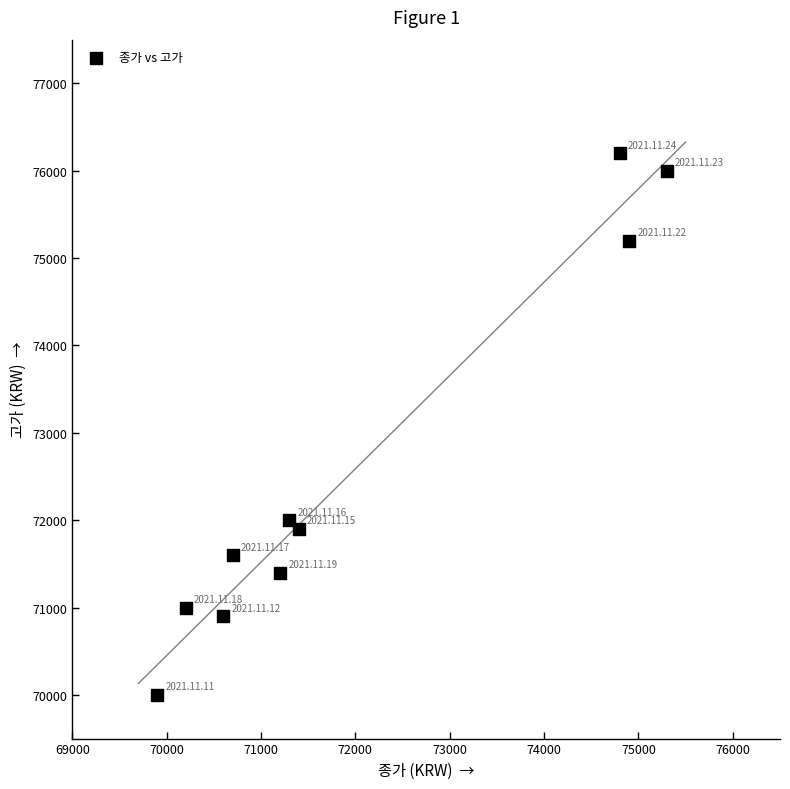

What Y value in the scatter plot is closest to 73100?

72000